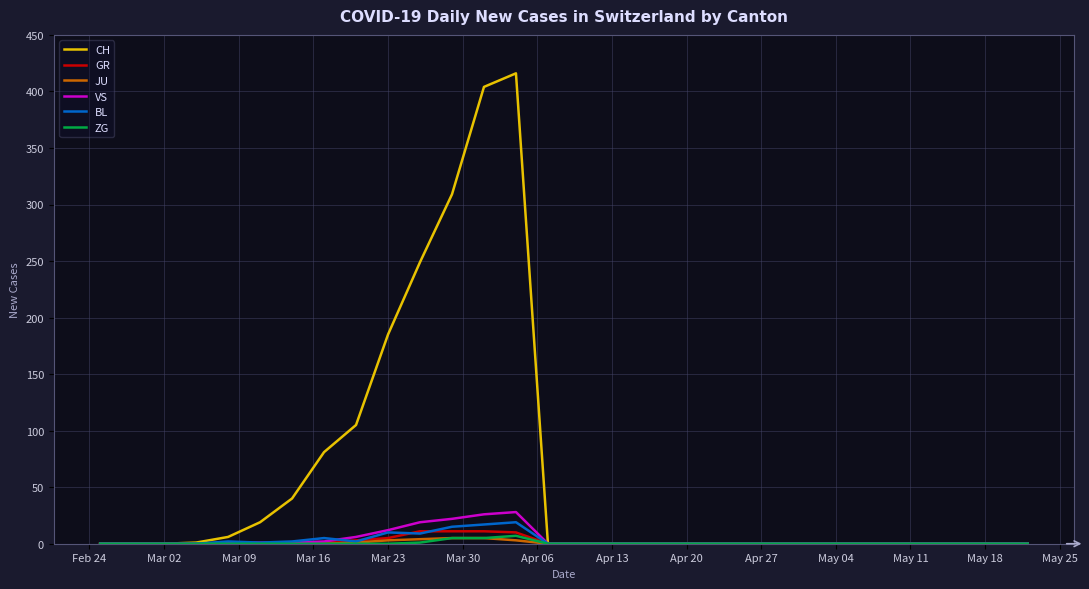

Which series has the largest range (max minus min)?

CH